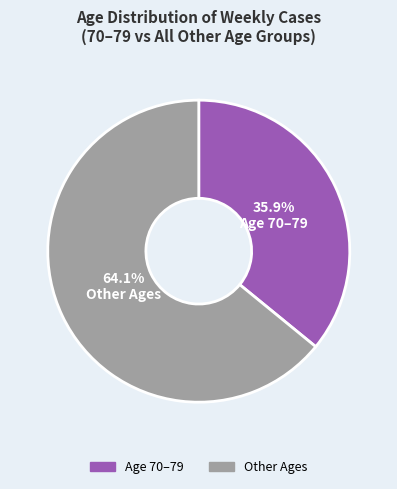

How many segments does this pie chart have?

2